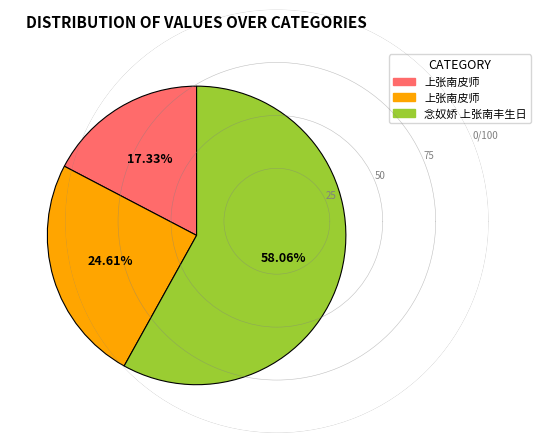

To the nearest percent, what is the average slice percentage?

33%